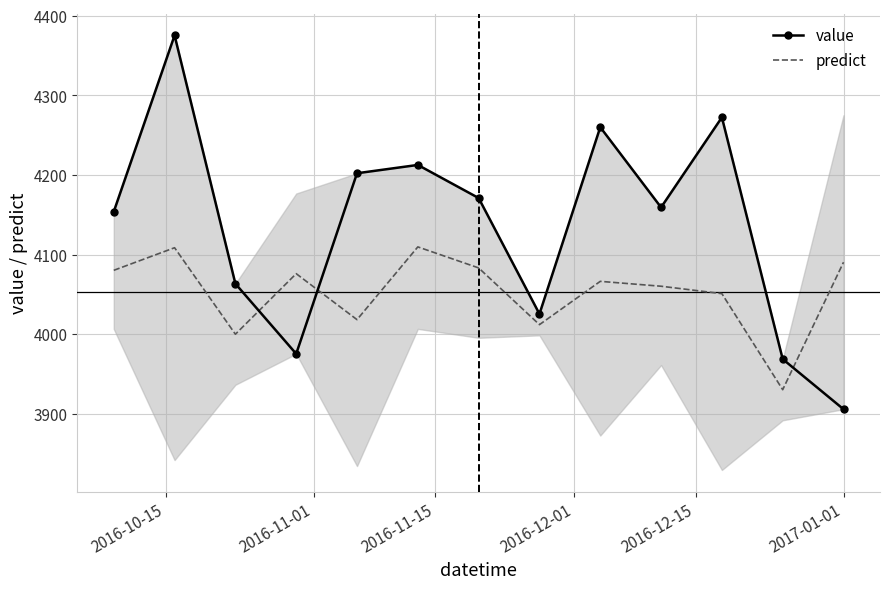

What is the minimum value for predict?

3930.3